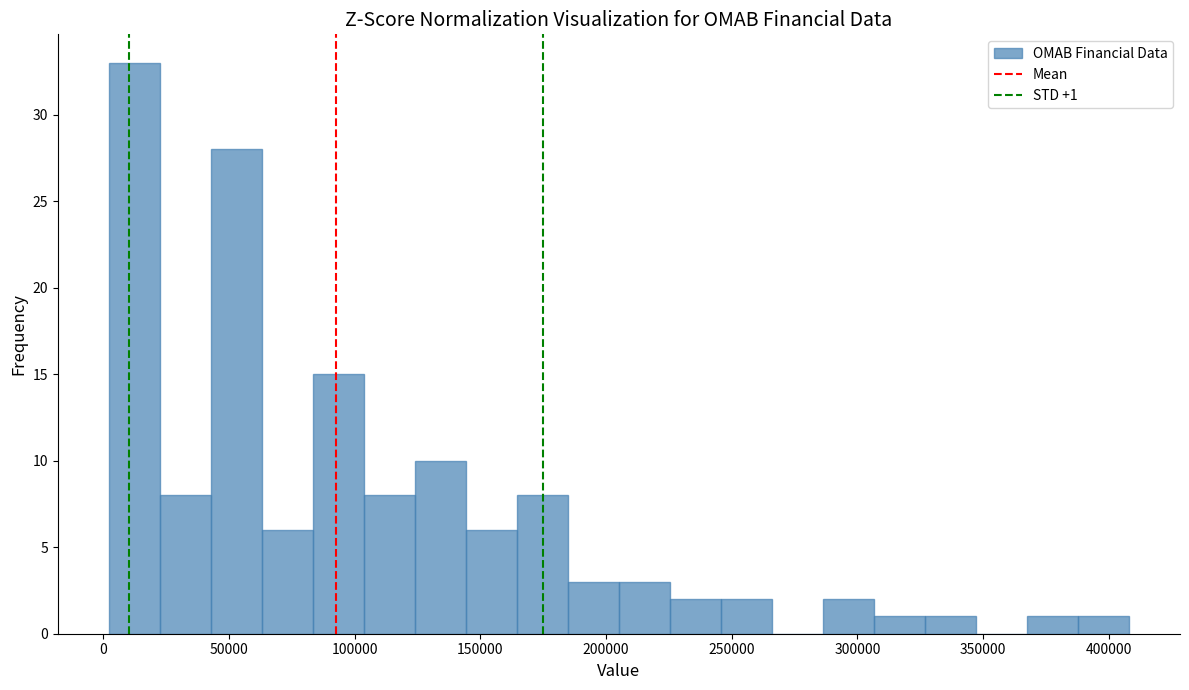

Which range on the x-axis has the tallest bar?

0 to 20000